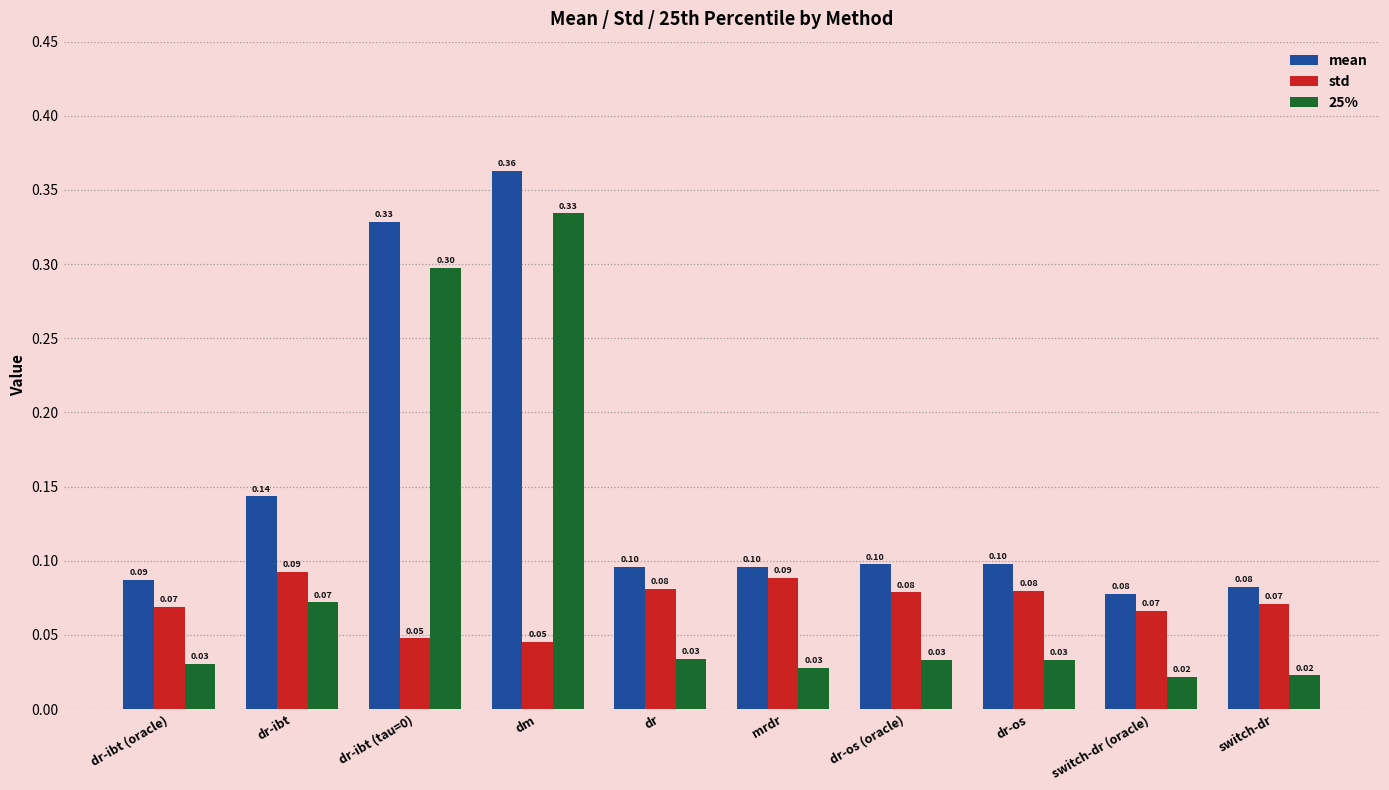

List the series in order of their peak value, lowest first.

std, 25%, mean